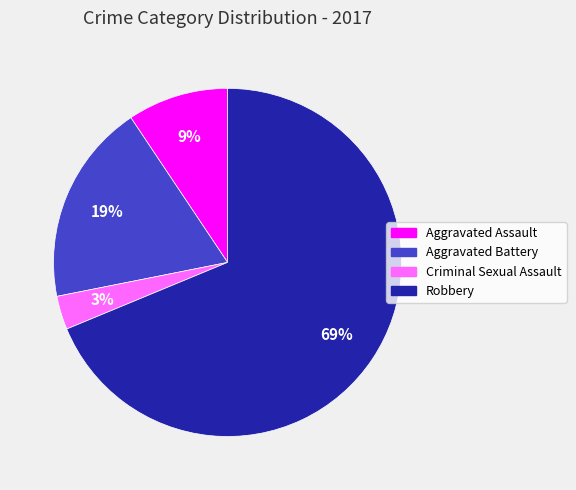

To the nearest percent, what is the average slice percentage?

25%